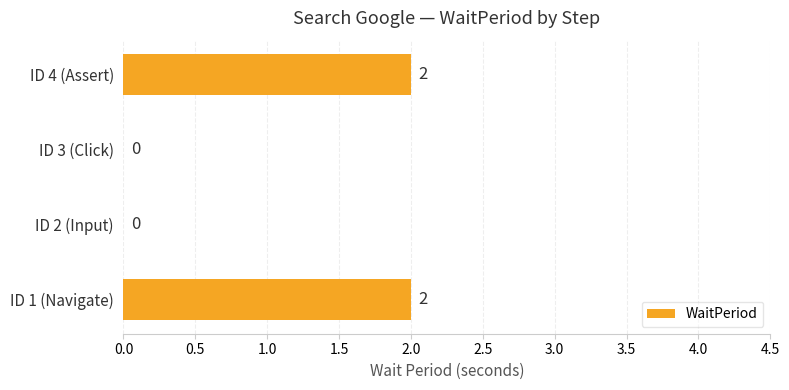

How many values are between 0 and 2?

4